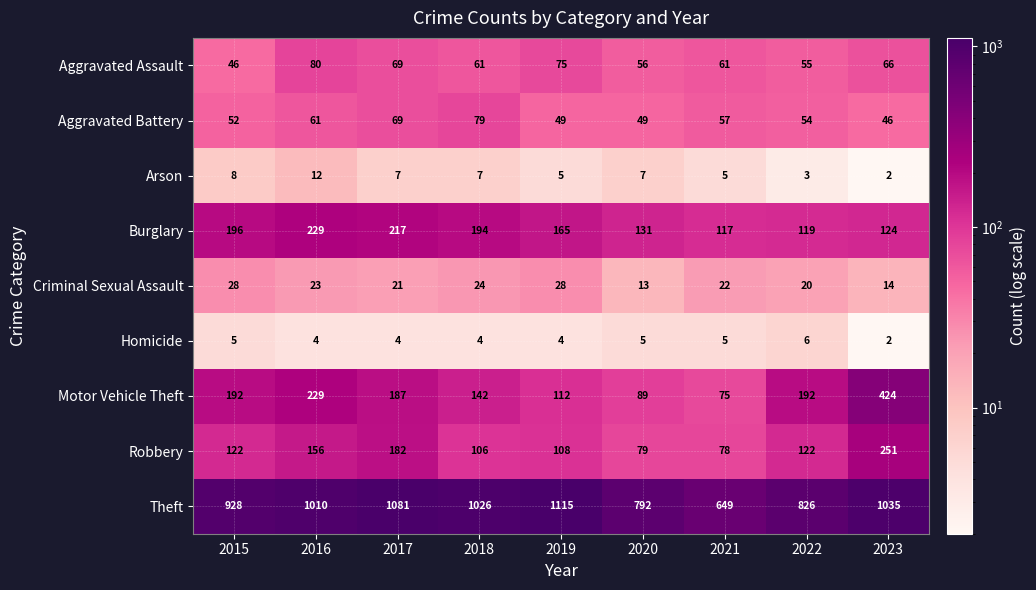

What is the smallest value displayed?

2